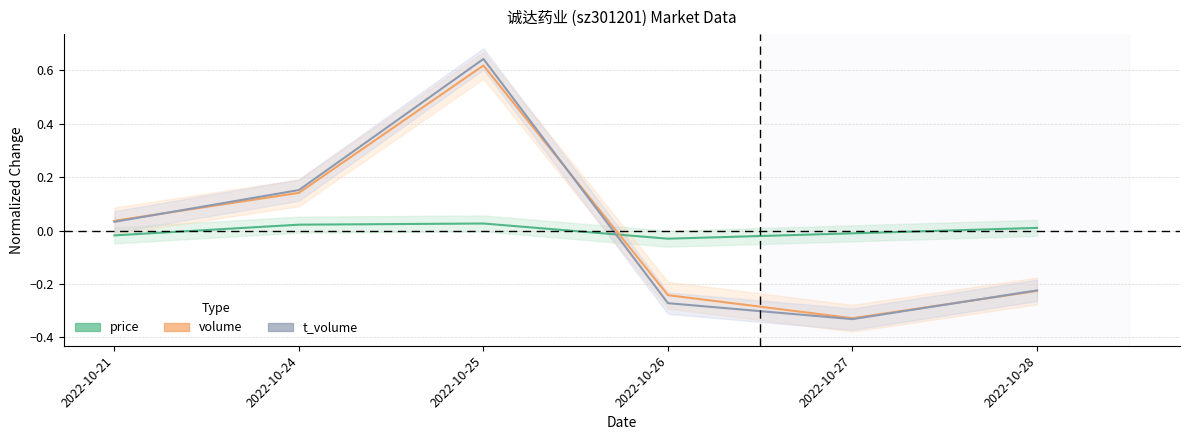

Reading left to right, list all the values displayed in this chart.

price: -0.0	0.0	0.0	-0.0	-0.0	0.0
volume: 0.0	0.1	0.6	-0.2	-0.3	-0.2
t_volume: 0.0	0.2	0.6	-0.3	-0.3	-0.2